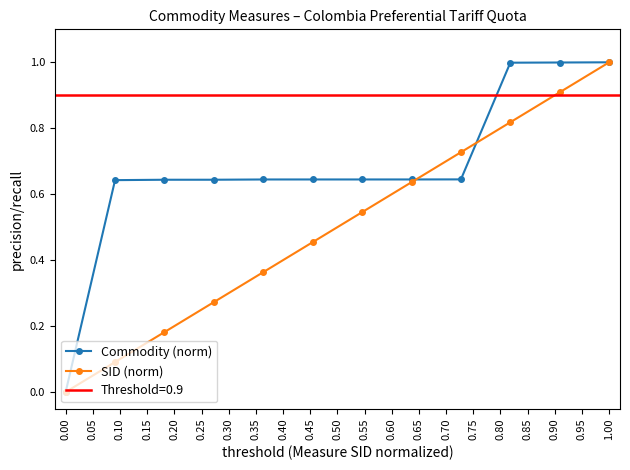

What is the highest value of the Commodity (norm) series?

1.0